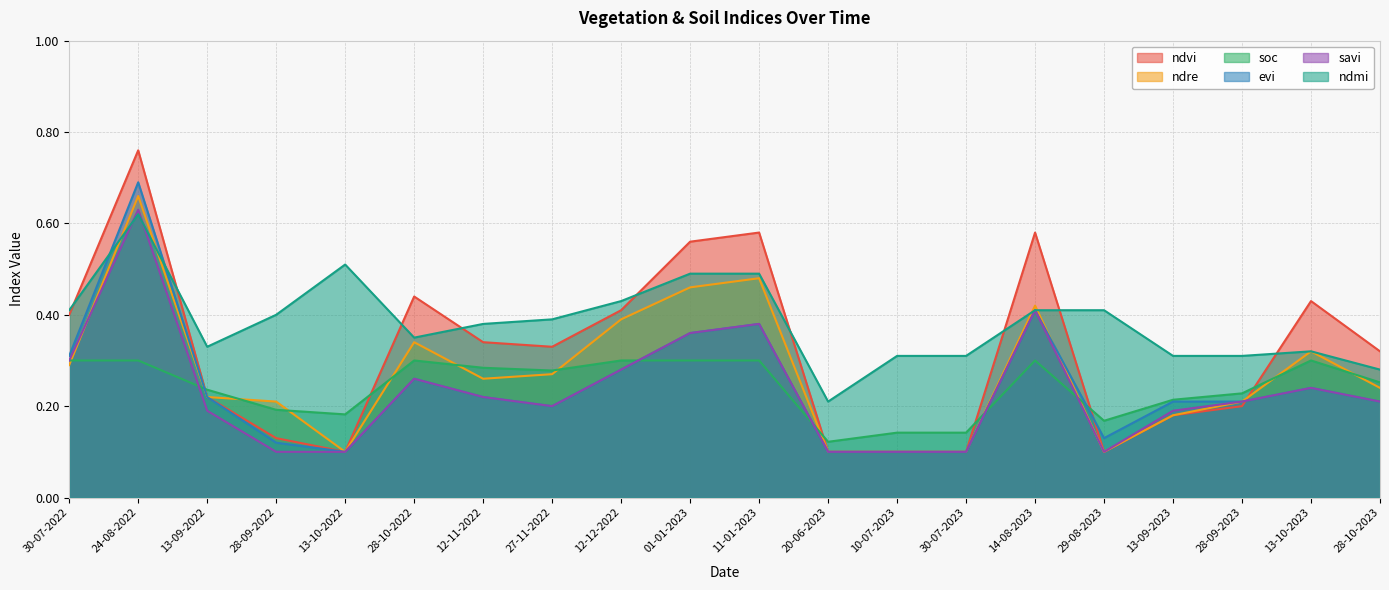

What is the highest value of the evi series?

0.7